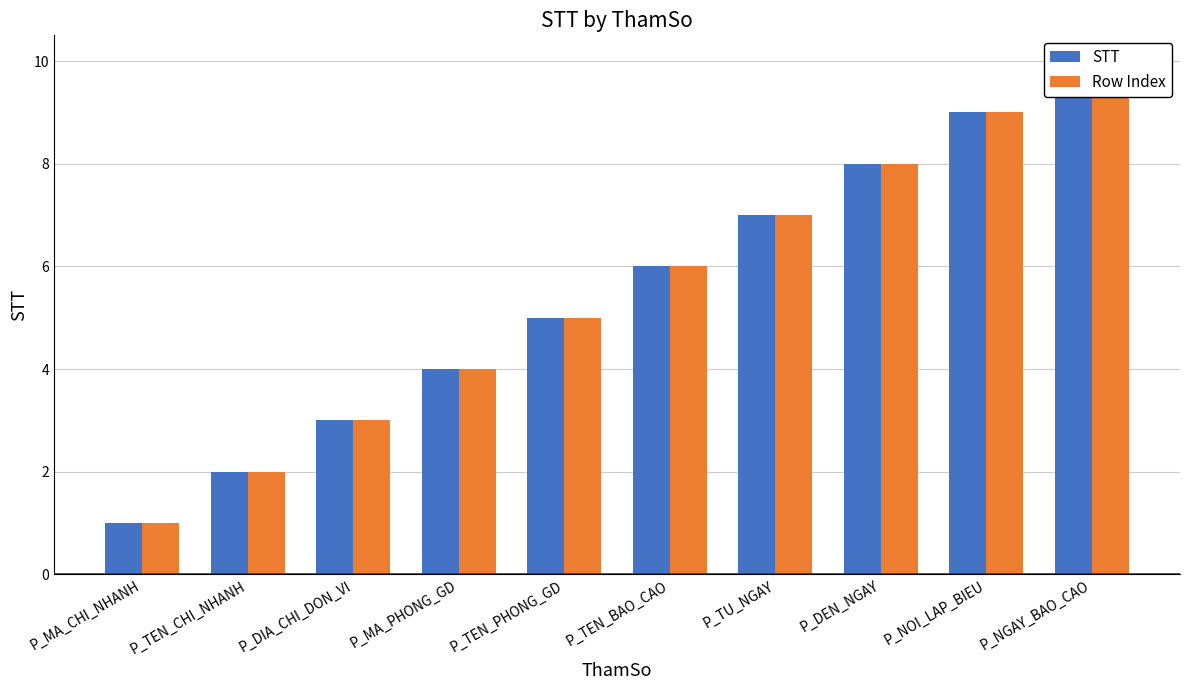

Is the value of Row Index at P_TEN_BAO_CAO greater than the value of STT at P_MA_PHONG_GD?

Yes